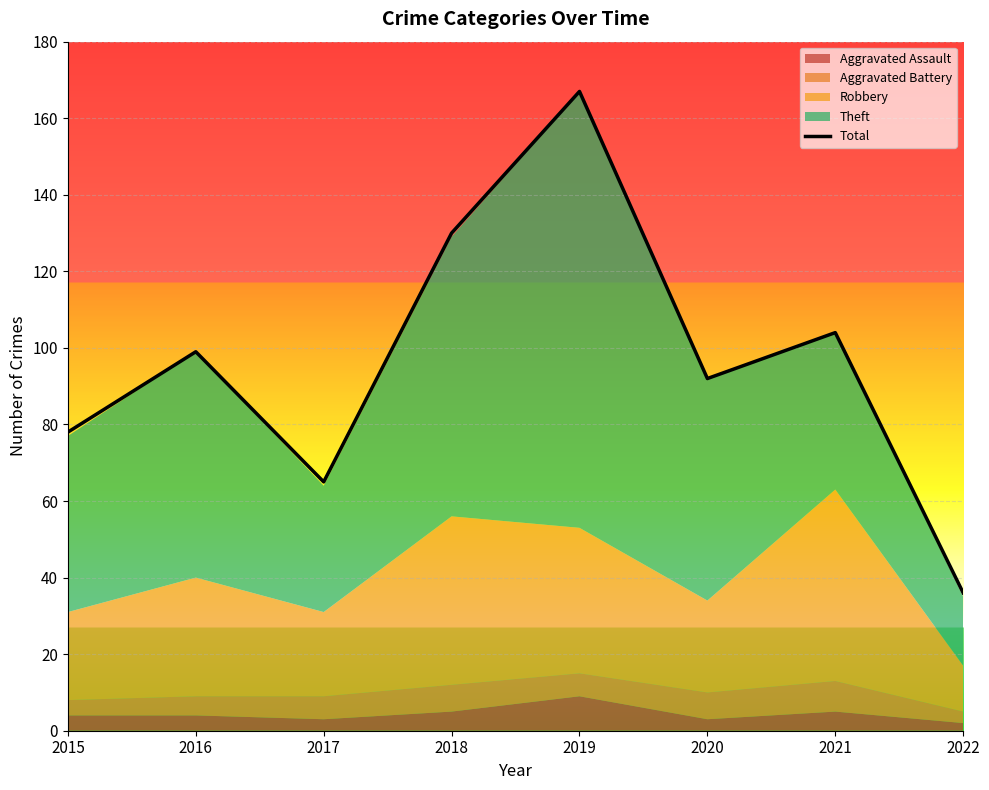

True or false: the data shows 167 at 2019.

True